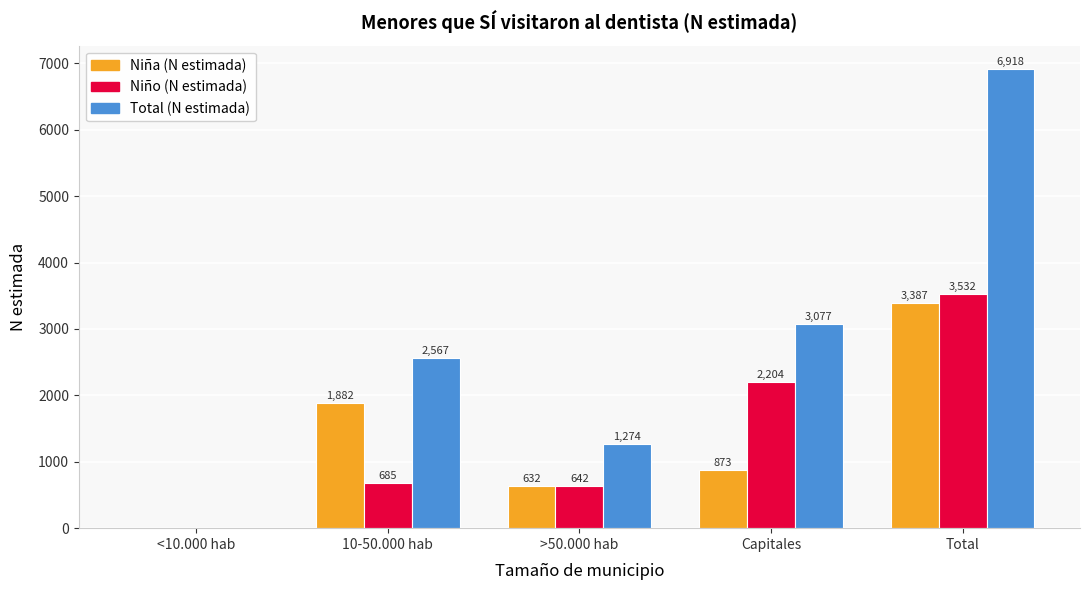

The value of Total (N estimada) at <10.000 hab is 2150. True or false?

False